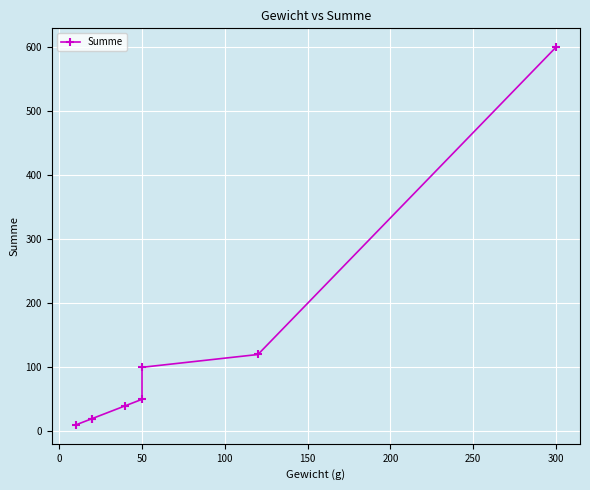

How many data points are less than 50?

4